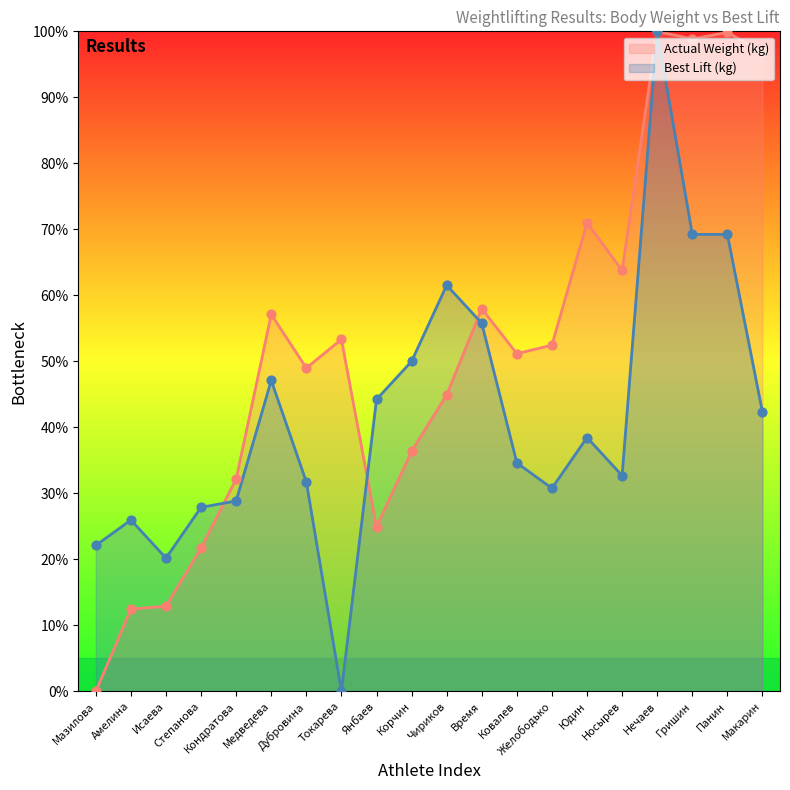

What are all the series names shown in the legend?

Actual Weight (kg), Best Lift (kg)